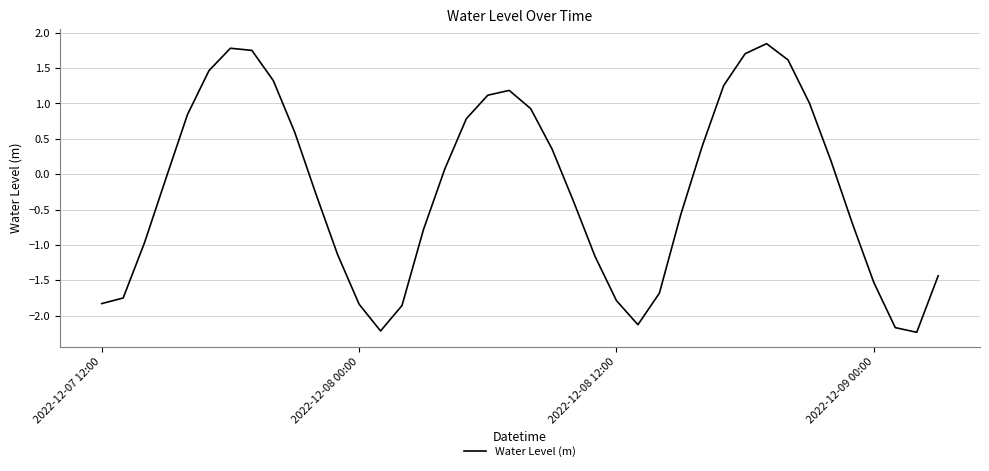

What is the smallest value displayed?

-2.2